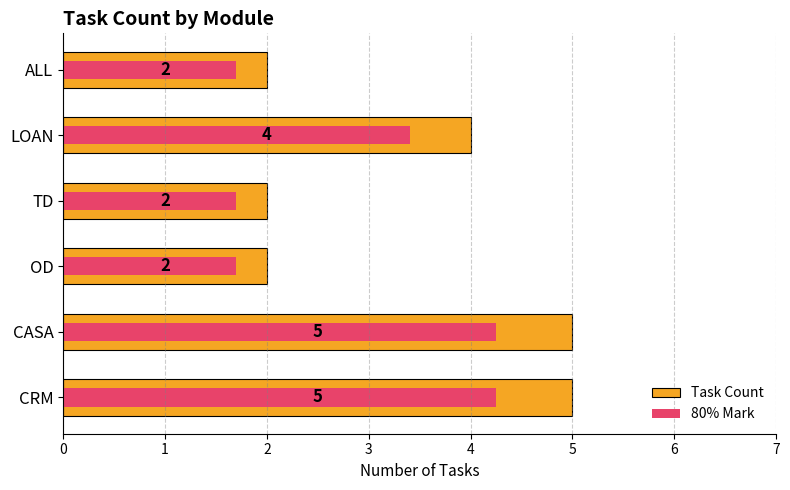

How many values in the 80% Mark series are below 3?

3